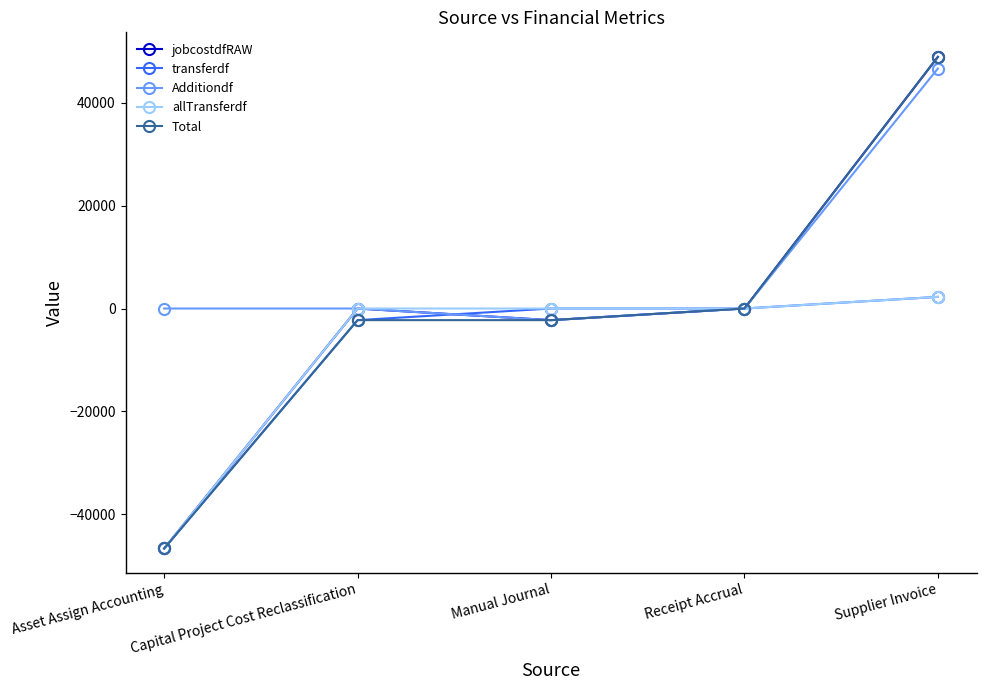

What value does the allTransferdf series have at Supplier Invoice?

2260.0